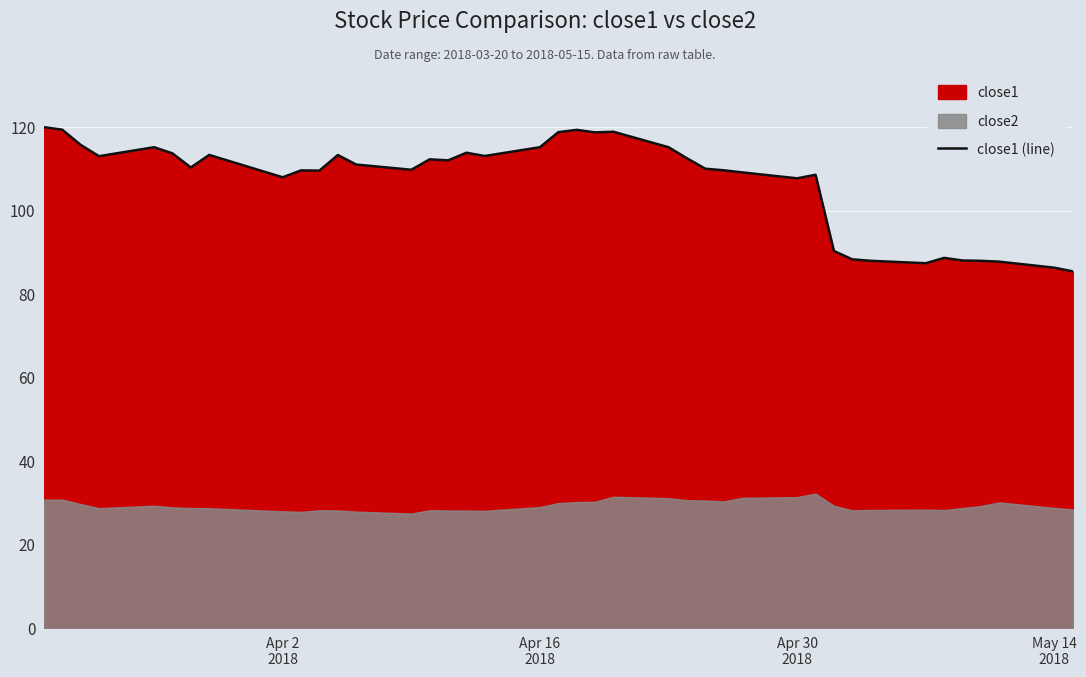

What is the minimum value for close1 (line)?

85.5